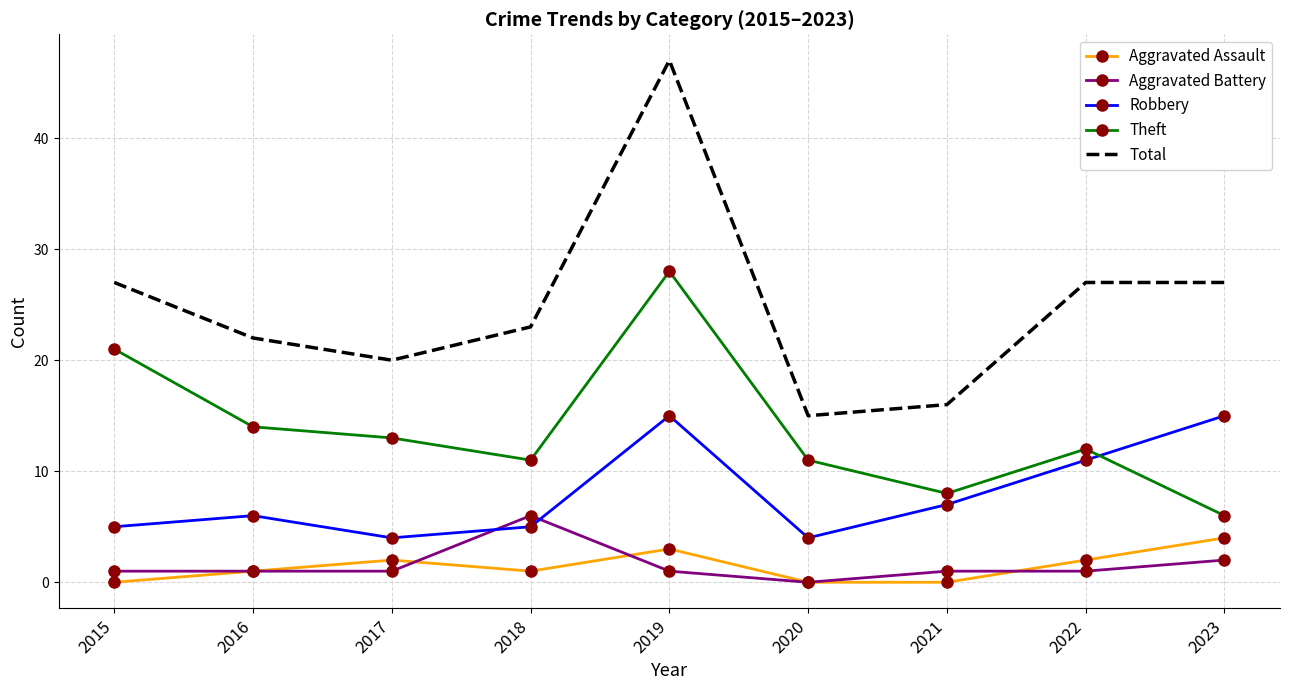

True or false: Theft and Aggravated Battery intersect in this chart.

False